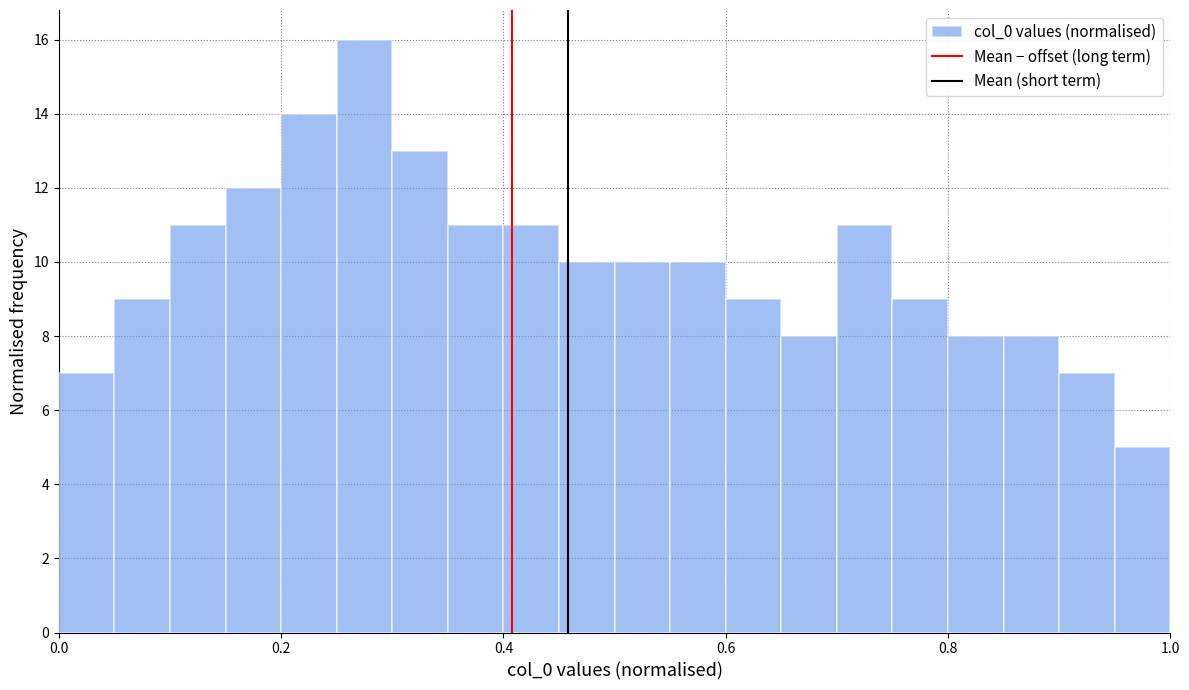

Around what value on the x-axis is the tallest bar? Give the approximate position of its centre, as read against the axis.

0.28